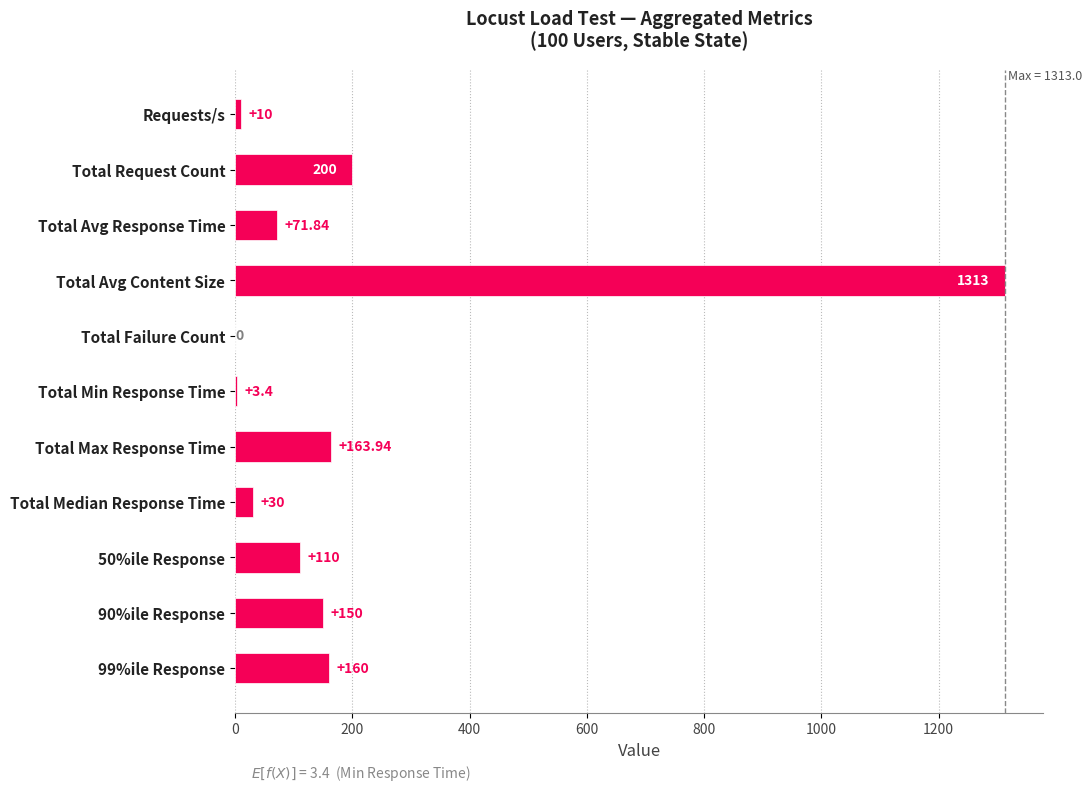

Are the bars grouped side by side (vs. stacked)?

No